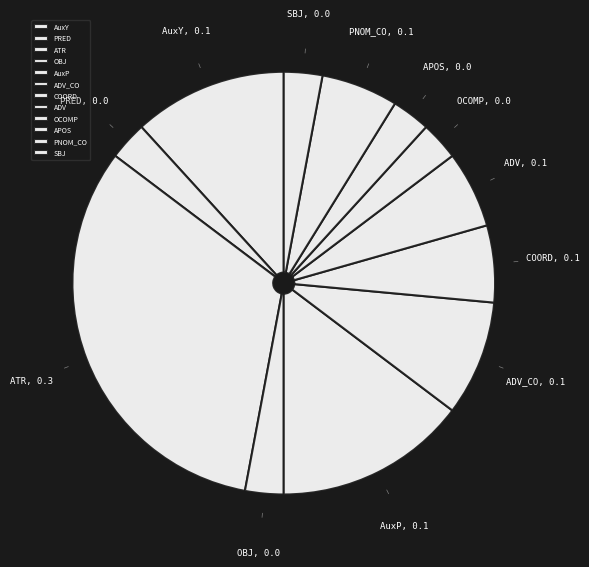

Which slice is the largest?

ATR